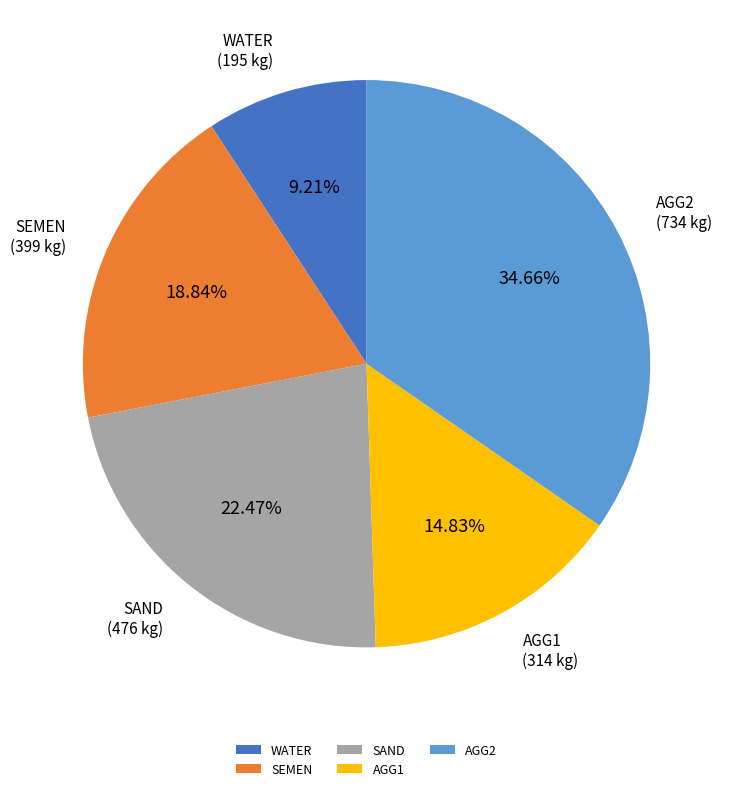

Does AGG1 represent more than half of the total?

No